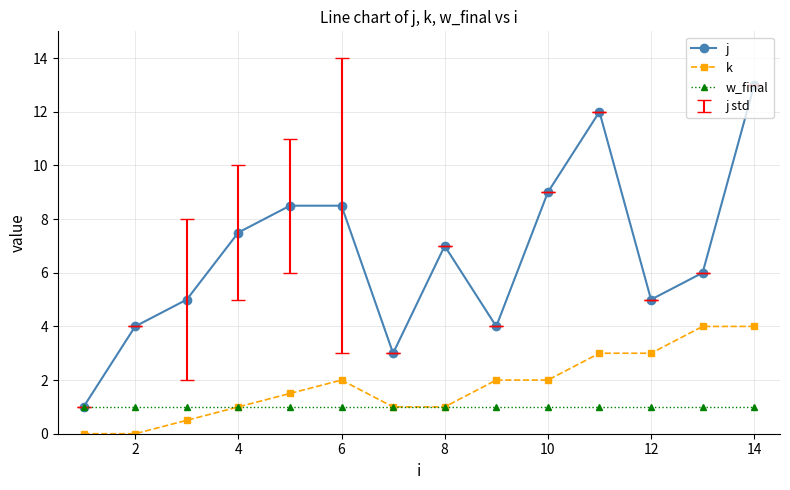

What is the value of the k point at the 7th from the left?

1.0